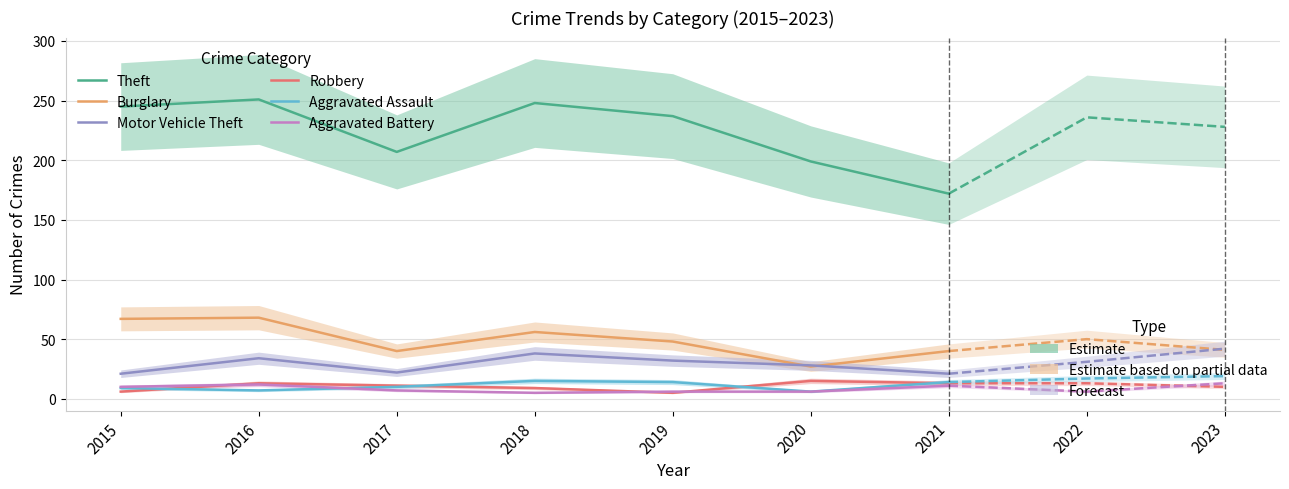

Count the number of data series in this chart.

6